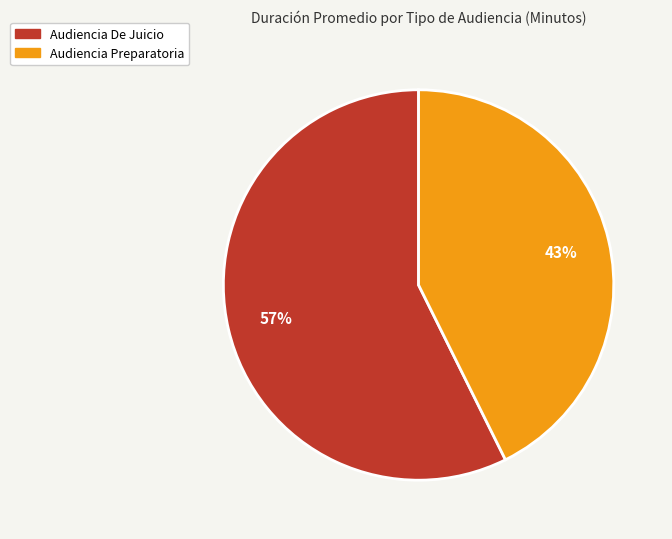

Between Audiencia Preparatoria and Audiencia De Juicio, which is larger?

Audiencia De Juicio